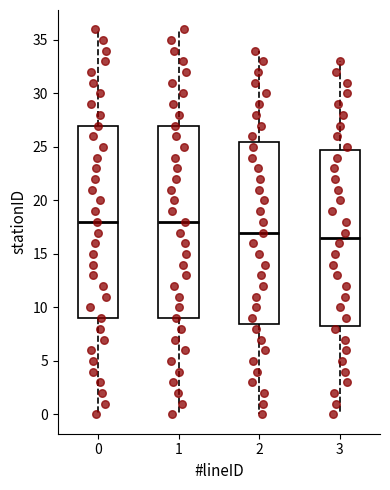

Reading left to right, read every box against the y-axis: the position of its median line, the range the box covers, and the ends of its whiskers. The values are not printed on the chart, so give them approximately, as read against the axis.

0: median 18.0, box 9.0 to 27.0, whiskers 0.0 to 36.0
1: median 18.0, box 9.0 to 27.0, whiskers 0.0 to 36.0
2: median 17.0, box 8.5 to 25.5, whiskers 0.0 to 34.0
3: median 16.5, box 8.5 to 25.0, whiskers 0.0 to 33.0